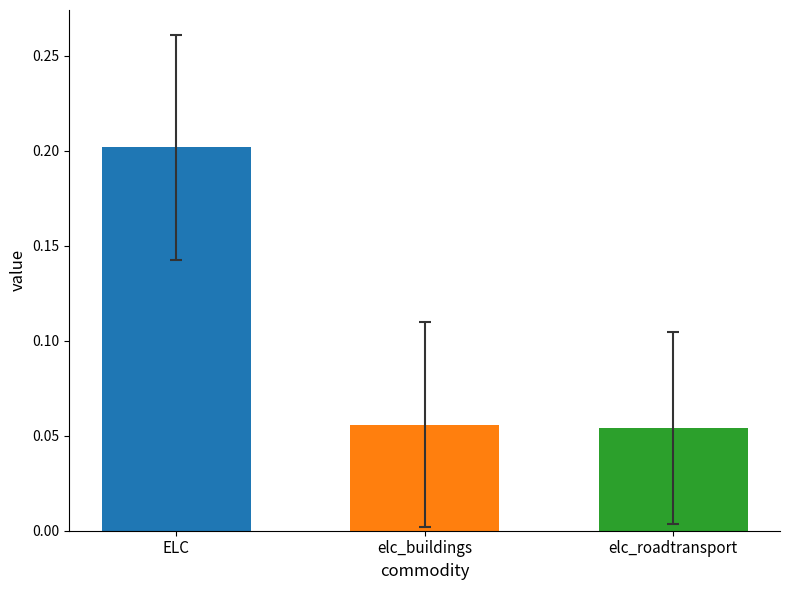

Which has a higher value, elc_roadtransport or ELC?

ELC